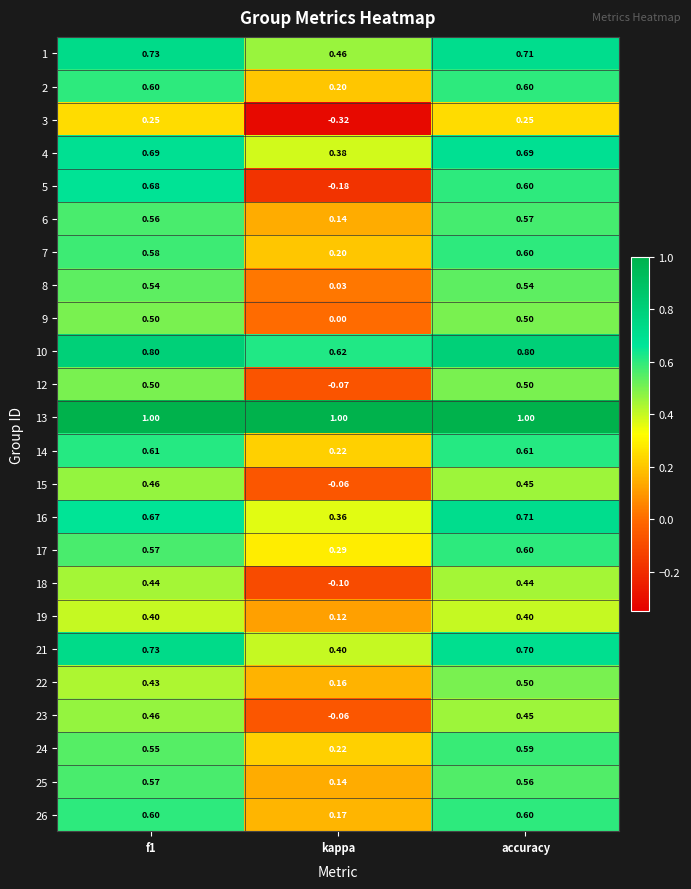

Where is 21 nearest to the value 0?

kappa